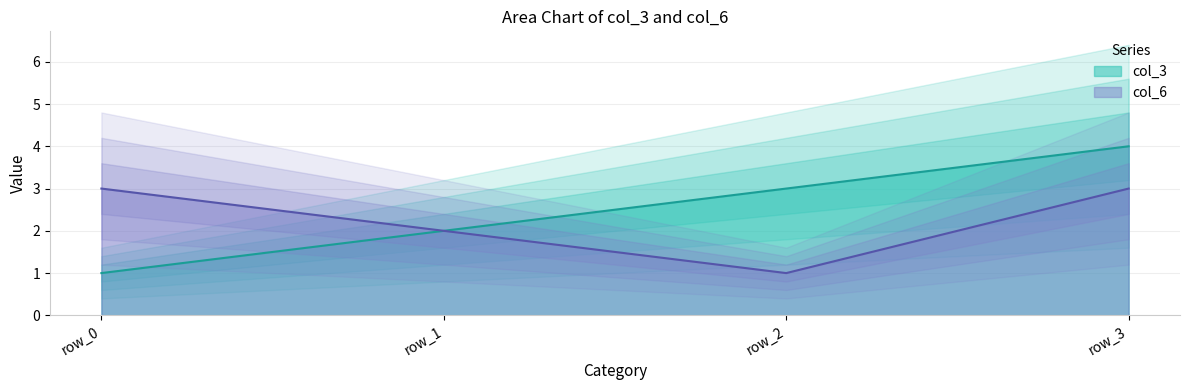

Reading right to left, list all the values displayed in this chart.

col_3: 4	3	2	1
col_6: 3	1	2	3